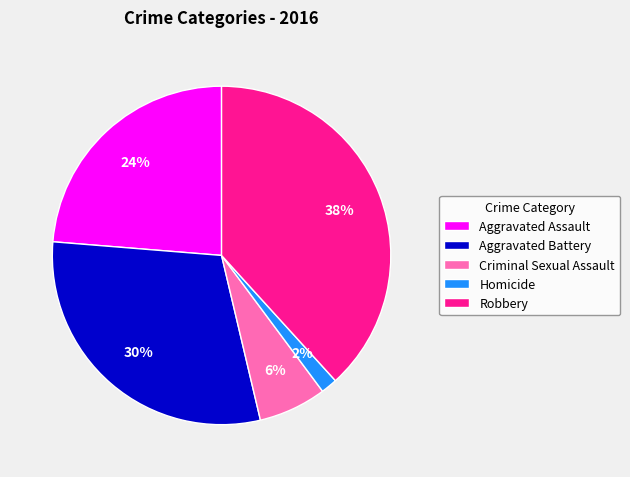

What is the smallest slice in the pie chart?

Homicide